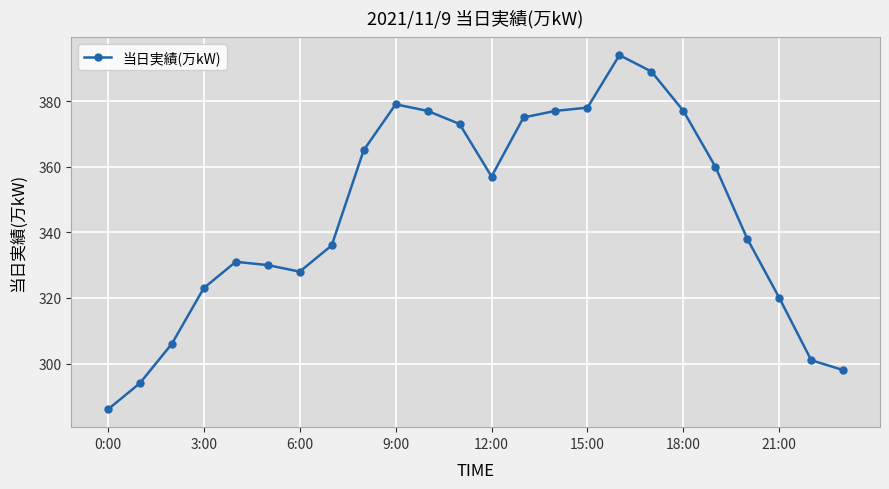

True or false: the data has more than 2 interior local peaks.

True